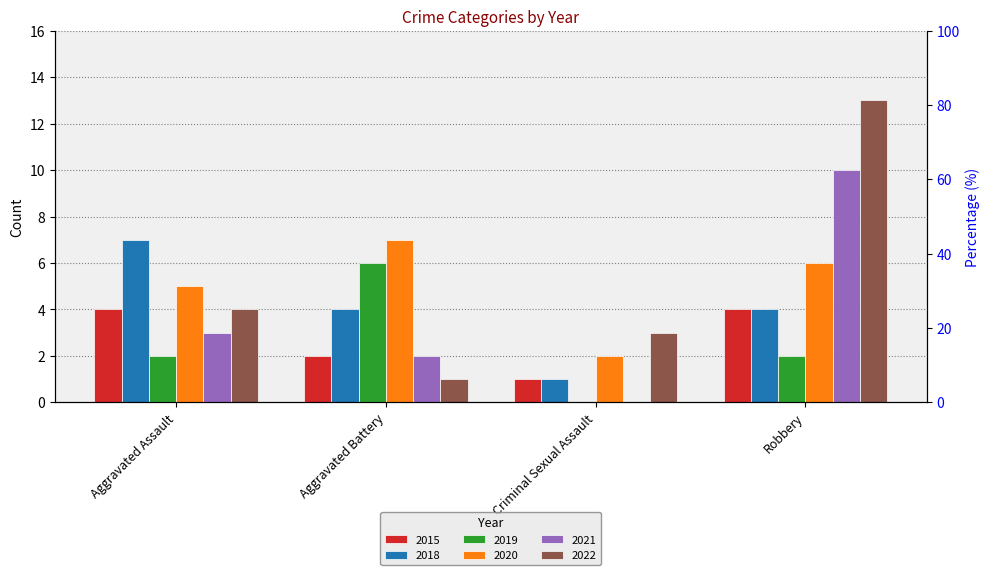

What is the approximate value of 2021 at Aggravated Assault, to the nearest 5?

5